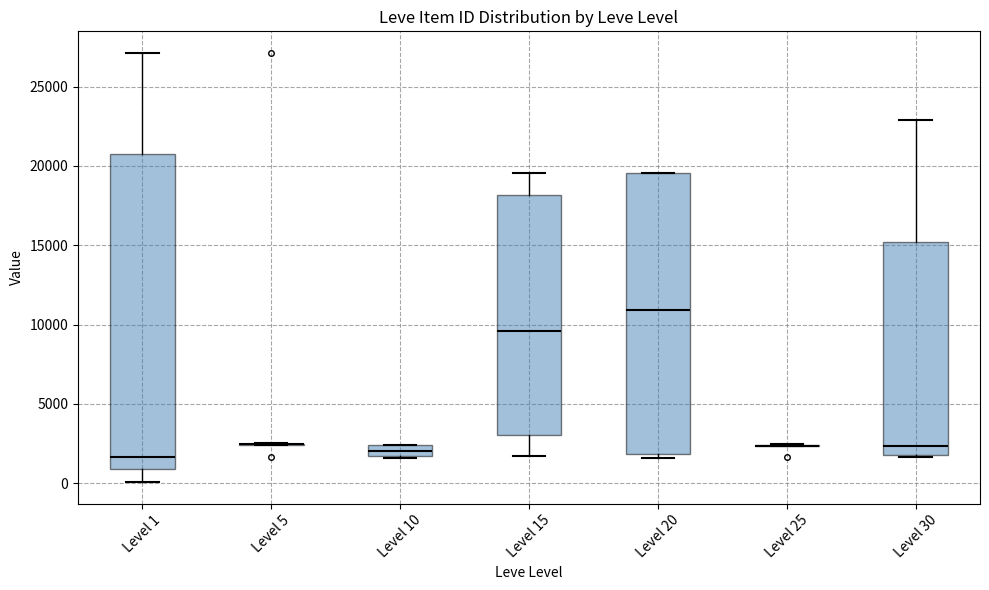

Comparing the boxes themselves (not the whiskers), which one is the tallest?

Level 1